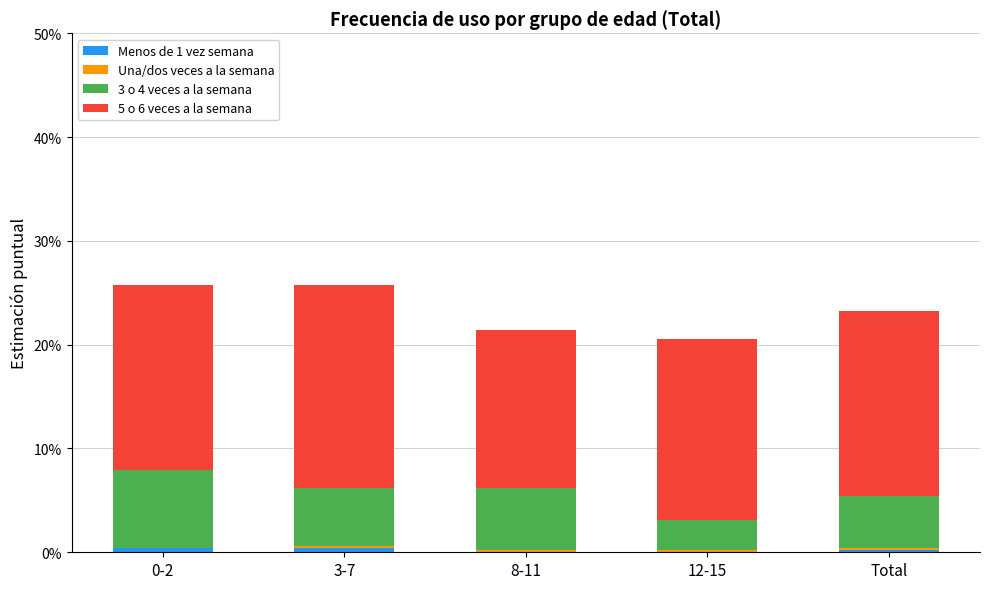

Does the chart contain stacked bars?

Yes